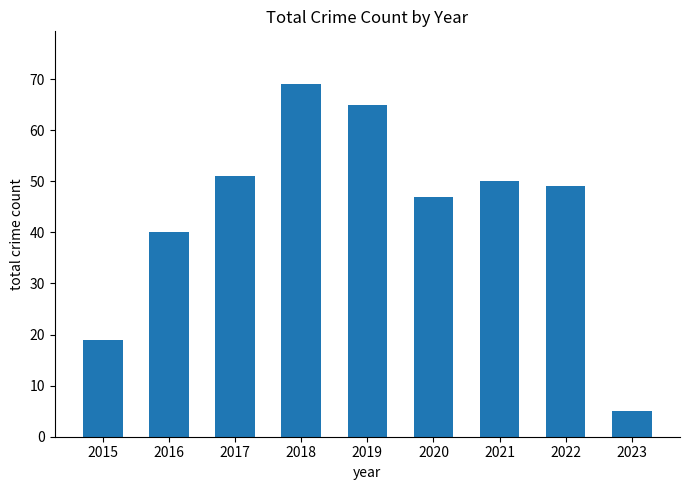

Which has a higher value, 2023 or 2018?

2018